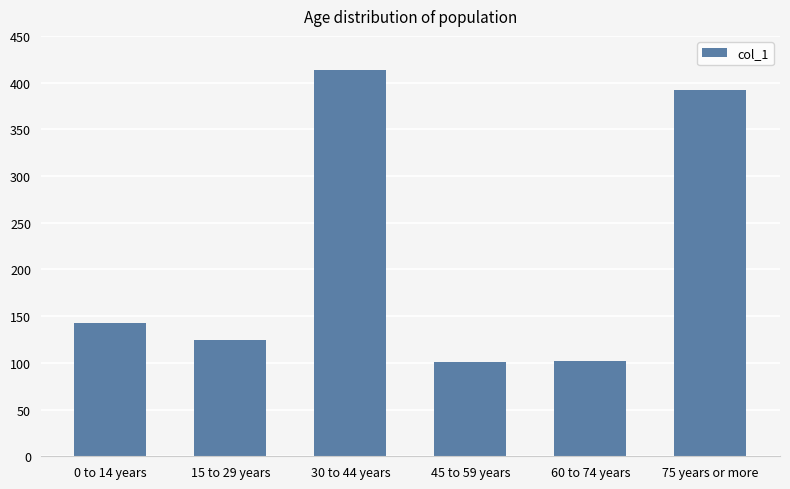

How many data points does each series have?

6